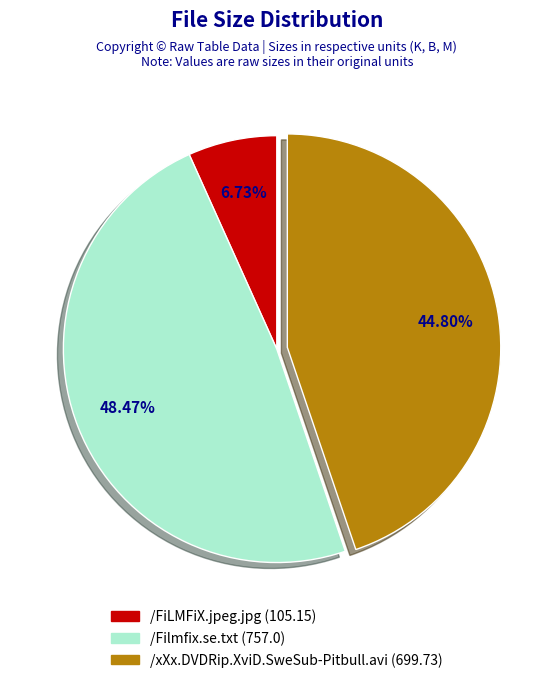

To the nearest percent, what portion does /FiLMFiX.jpeg.jpg represent?

7%